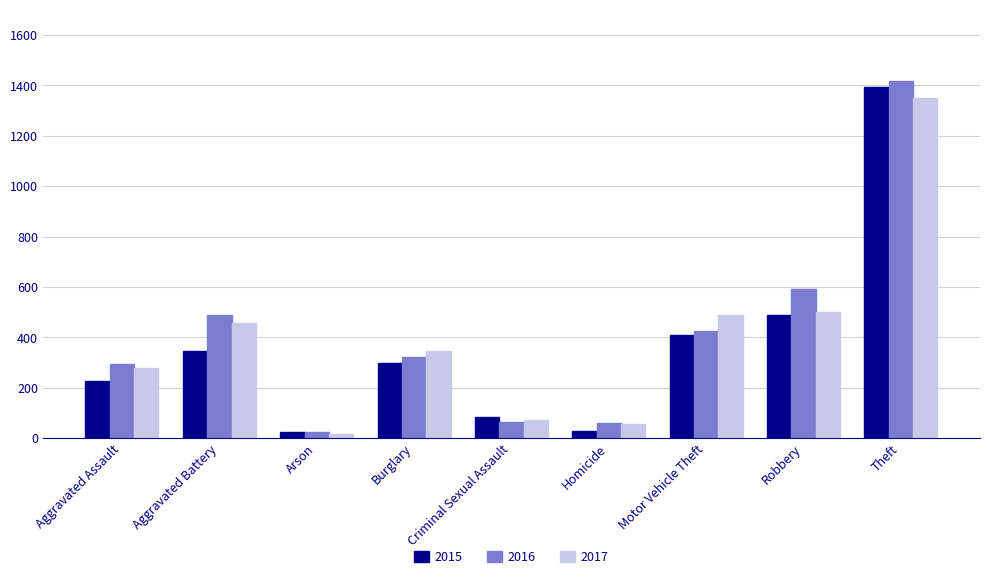

Which category has the highest value across all series?

Theft